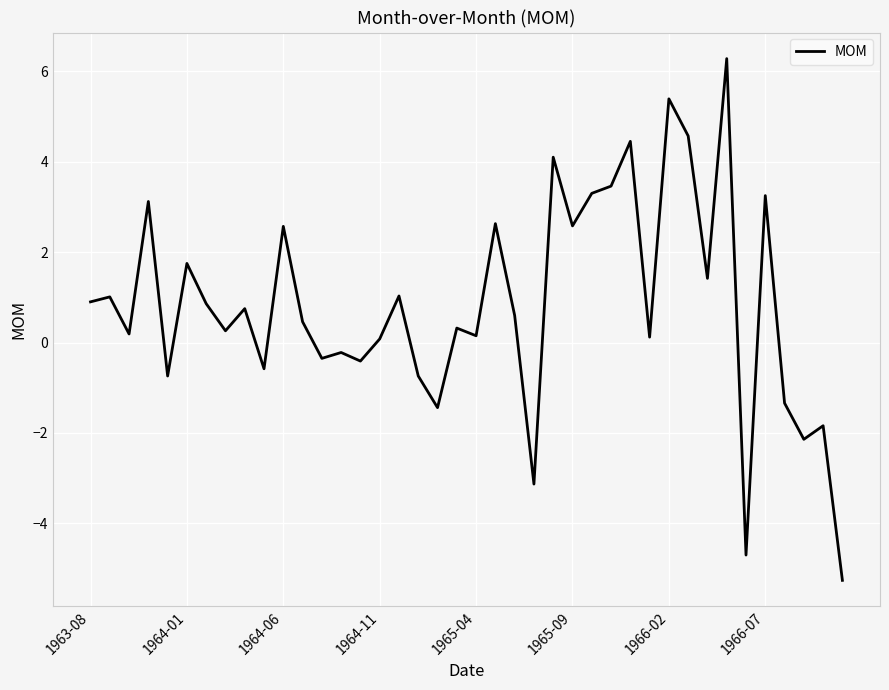

What is the sum of all values?

32.7